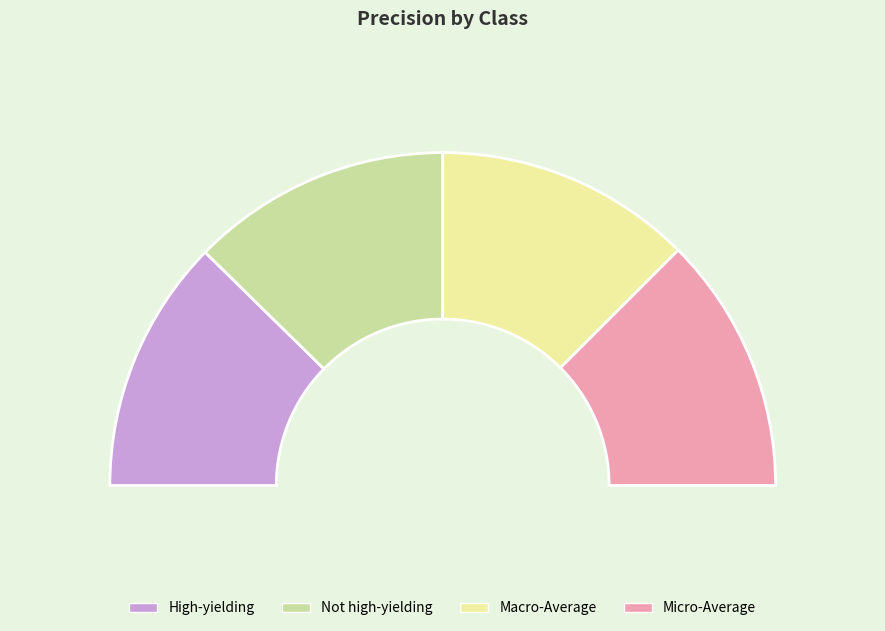

Count the number of slices in the pie.

4